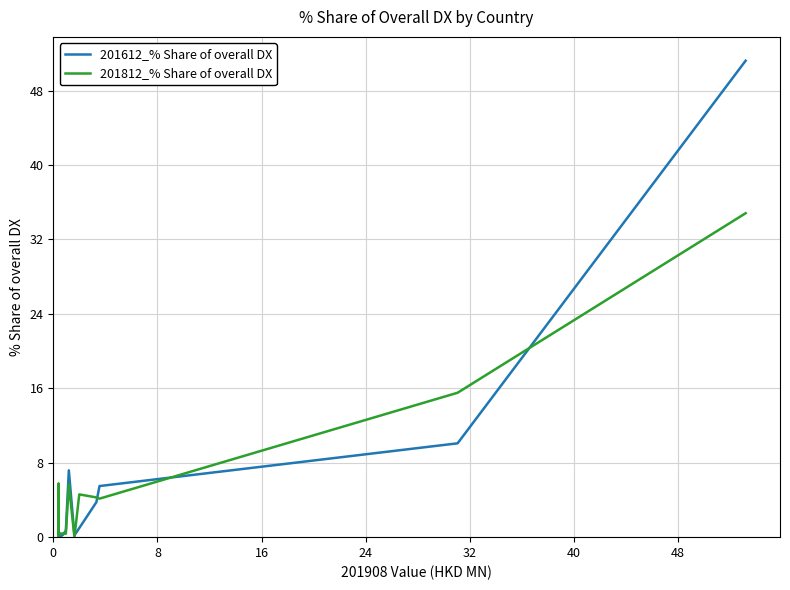

Rank the series by their maximum value, from lowest to highest.

201812_% Share of overall DX, 201612_% Share of overall DX